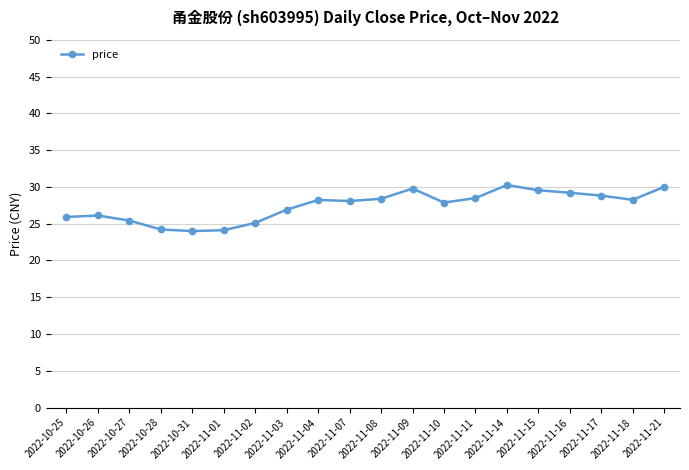

What is the minimum value shown in the chart?

24.0